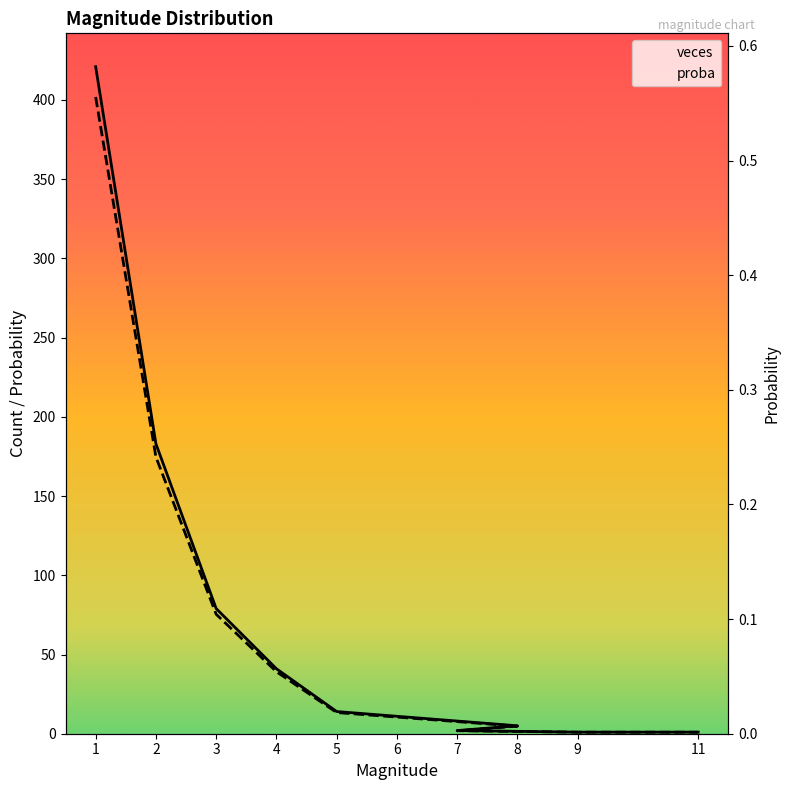

How many data points in veces are above 14?

4